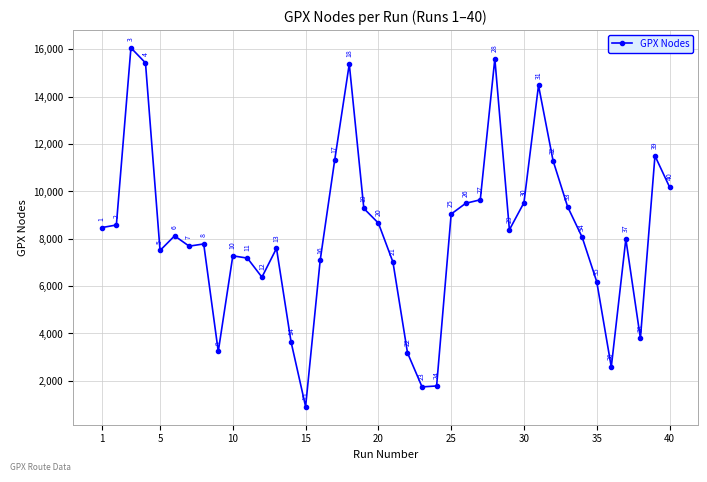

What is the value of the 1st point from the left?

8467